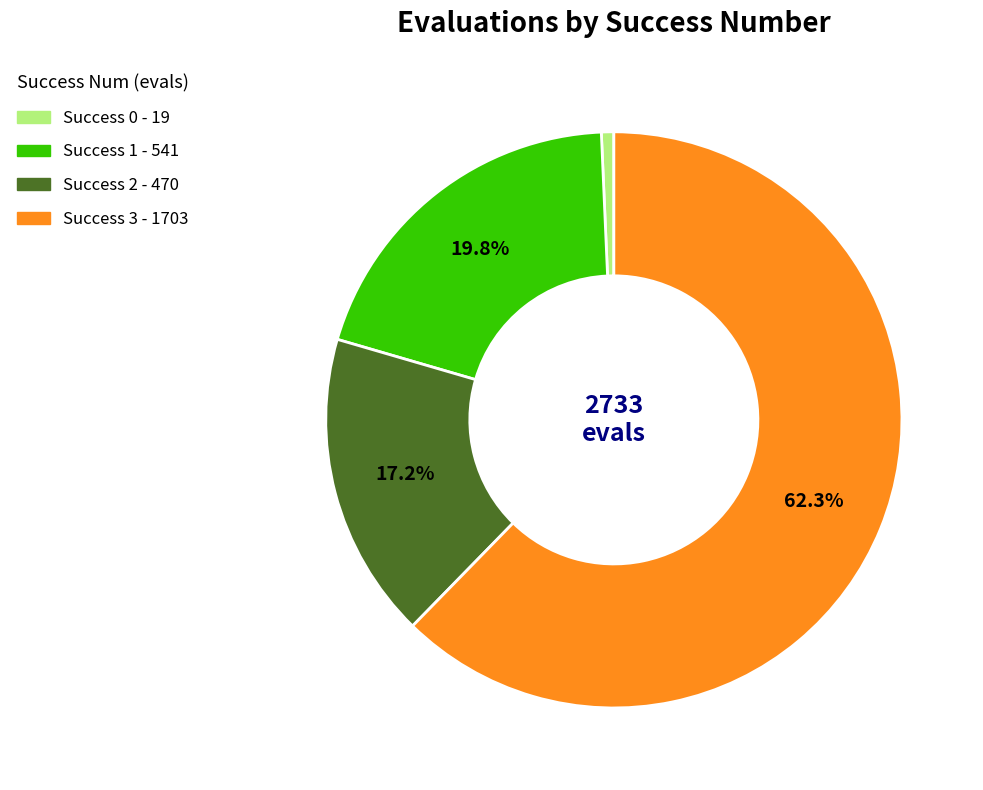

Does any single category account for the majority?

Yes